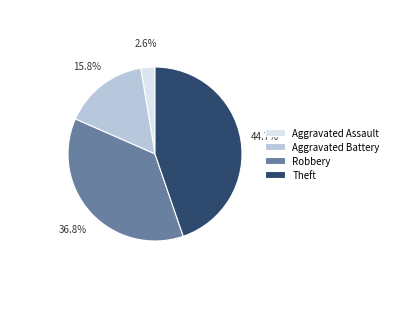

Is there any slice that represents more than half of the pie?

No